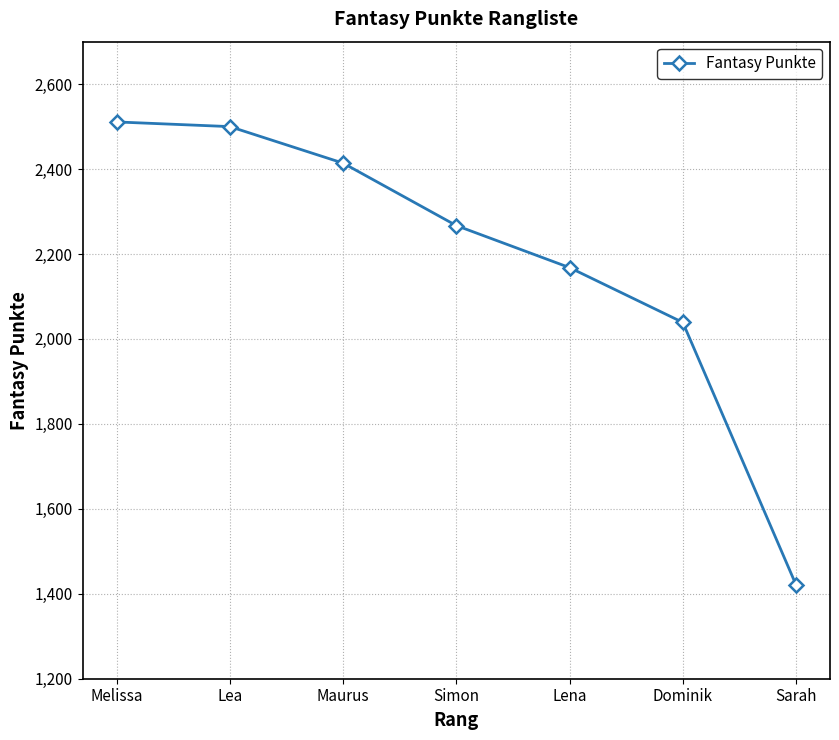

True or false: the data has more than 2 interior local peaks.

False